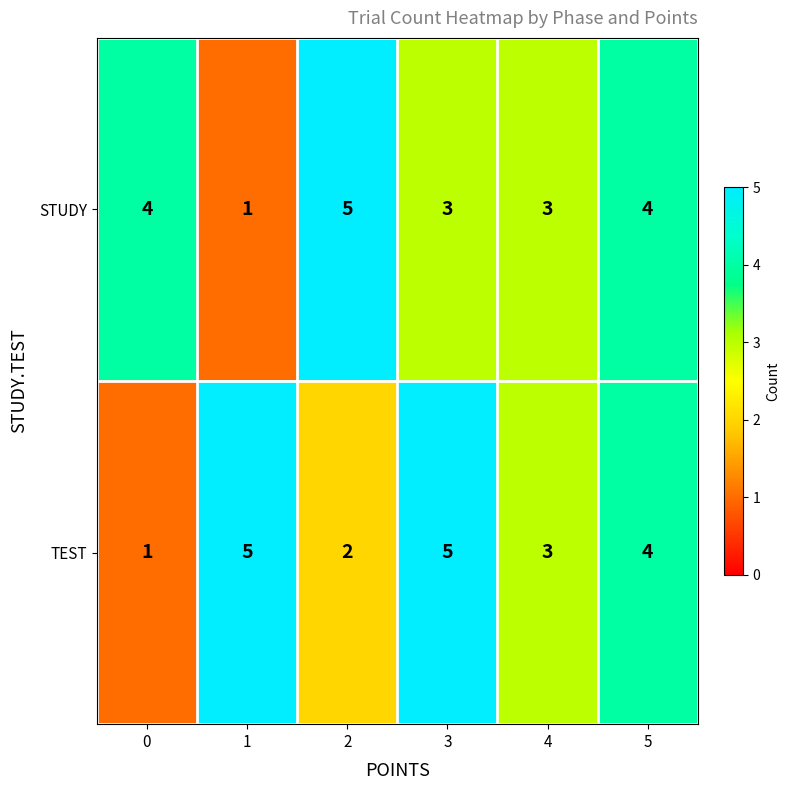

What is the total value across all series at 3?

8